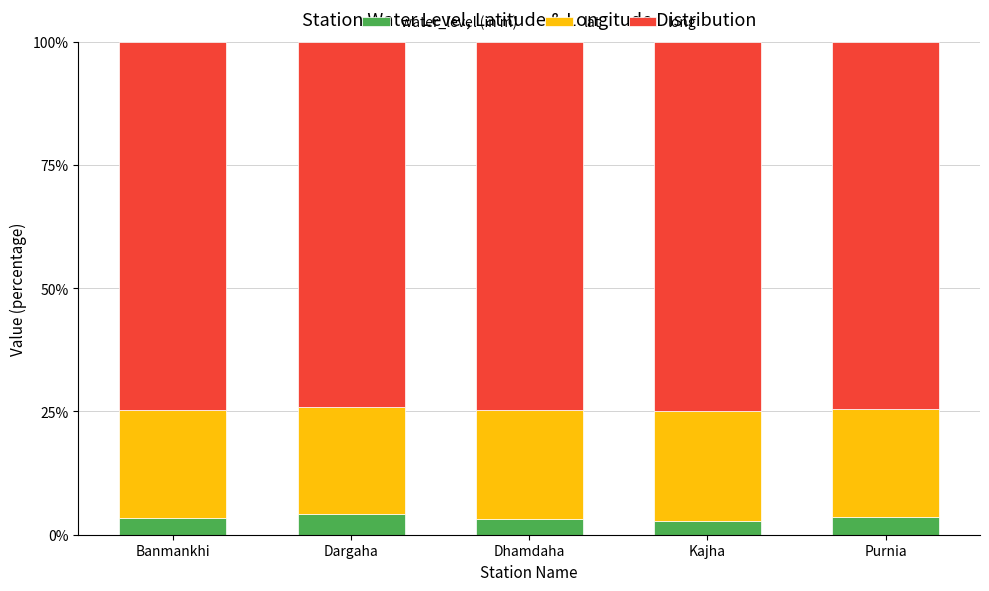

What is the sum of all water_level (in m) values?

17.2